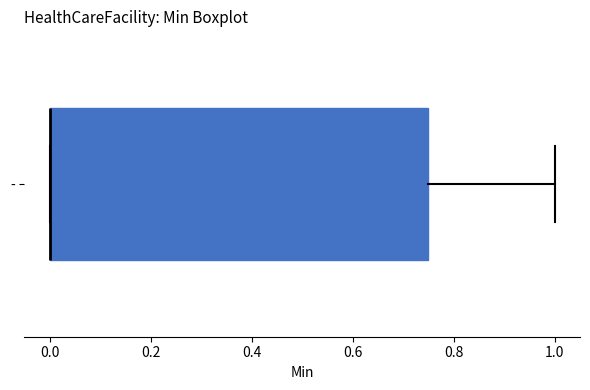

Where is the right edge of the box for - on the x-axis? The values are not printed on the chart, so give them approximately, as read against the axis.

0.76